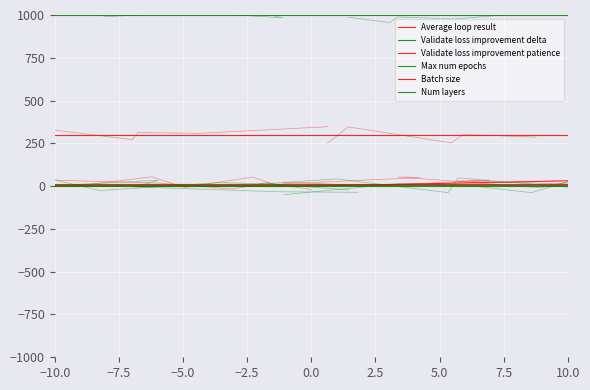

Where is Num layers nearest to the value 4?

−10.0